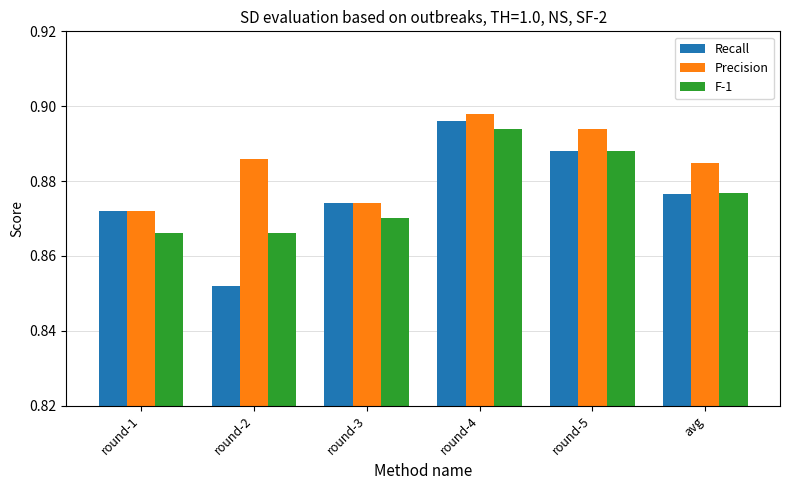

Where is Precision nearest to the value 0?

round-1